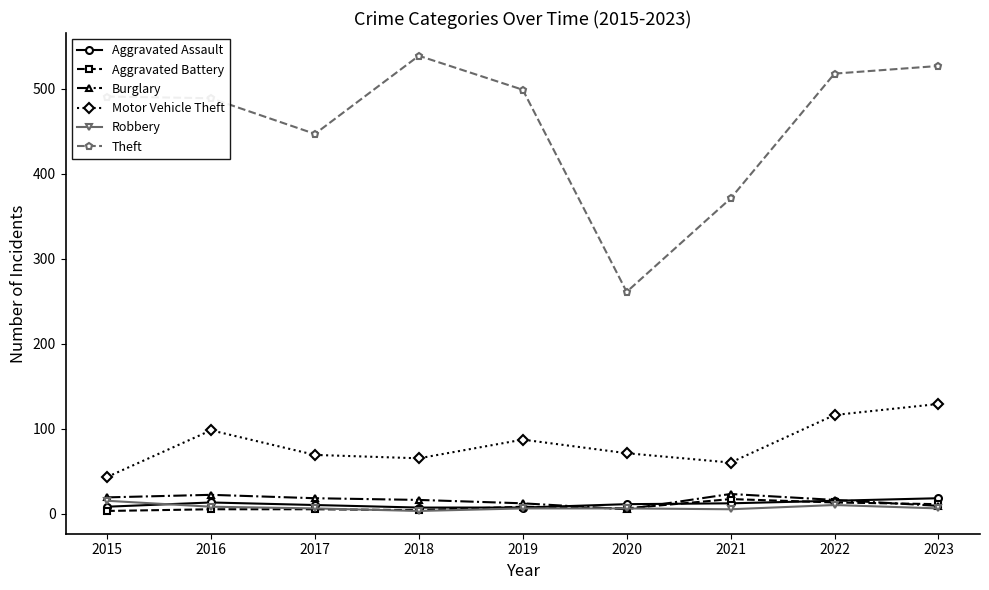

True or false: Theft has a value of 765 at 2019.

False